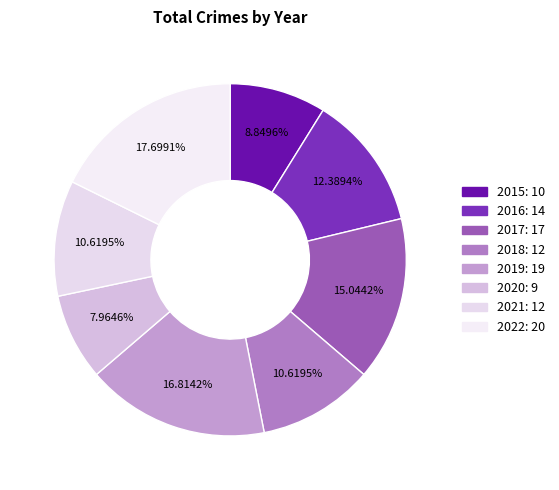

What percentage is the 2022 slice, to the nearest percent?

18%